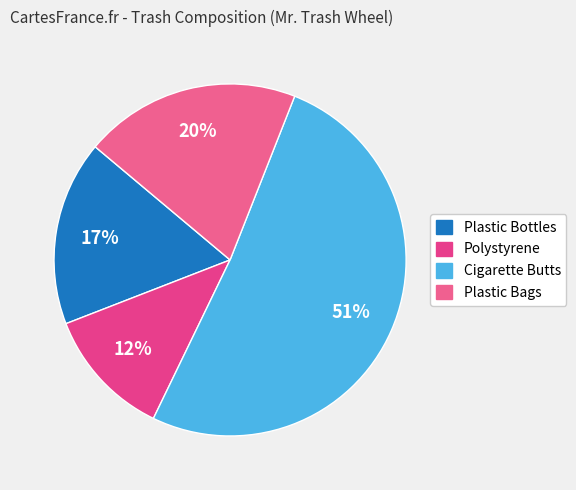

Does any single category account for the majority?

Yes